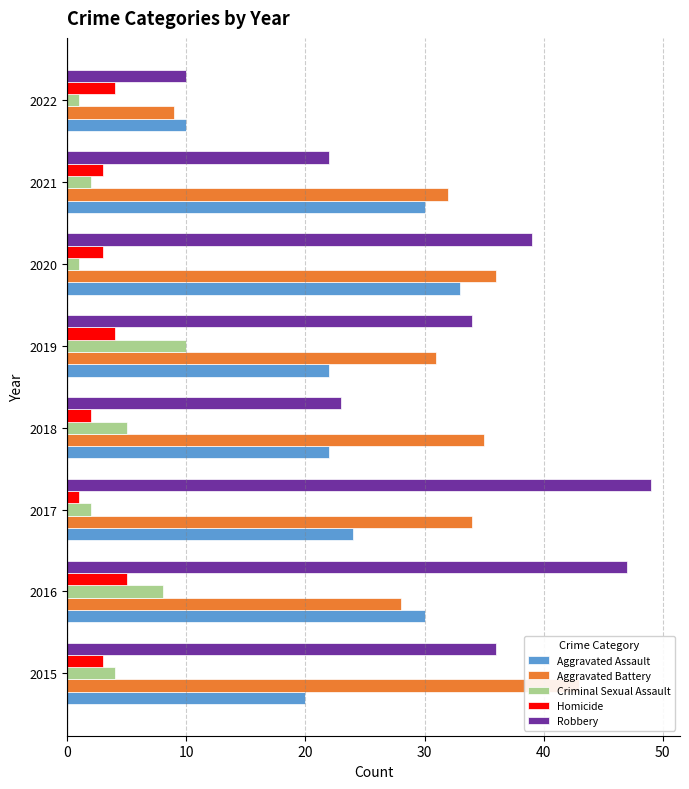

The value of Homicide at 2015 is 5. True or false?

False